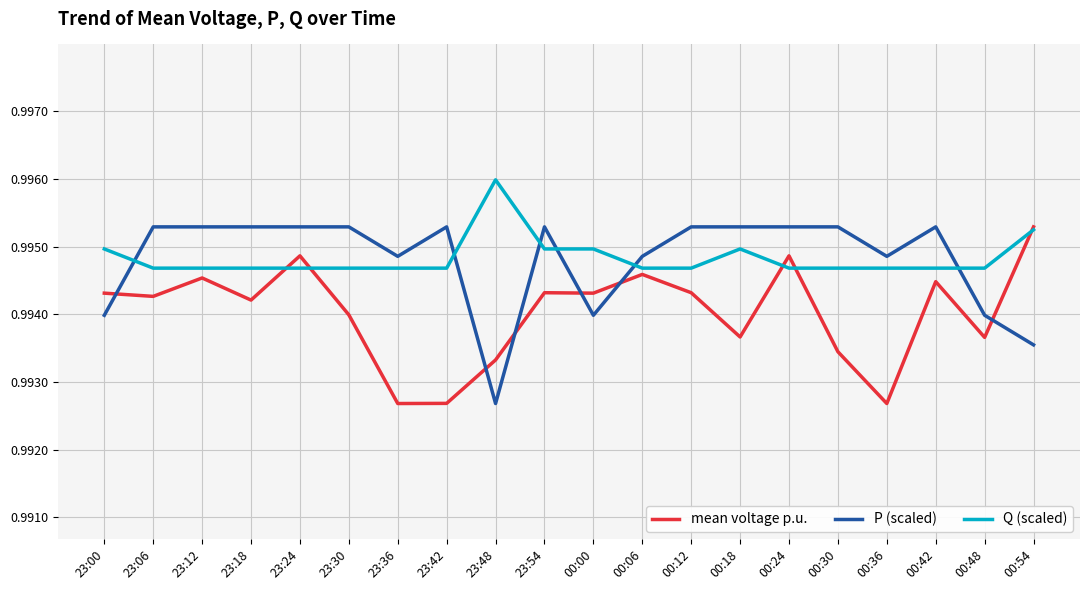

What is the sum of all P (scaled) values?

19.9